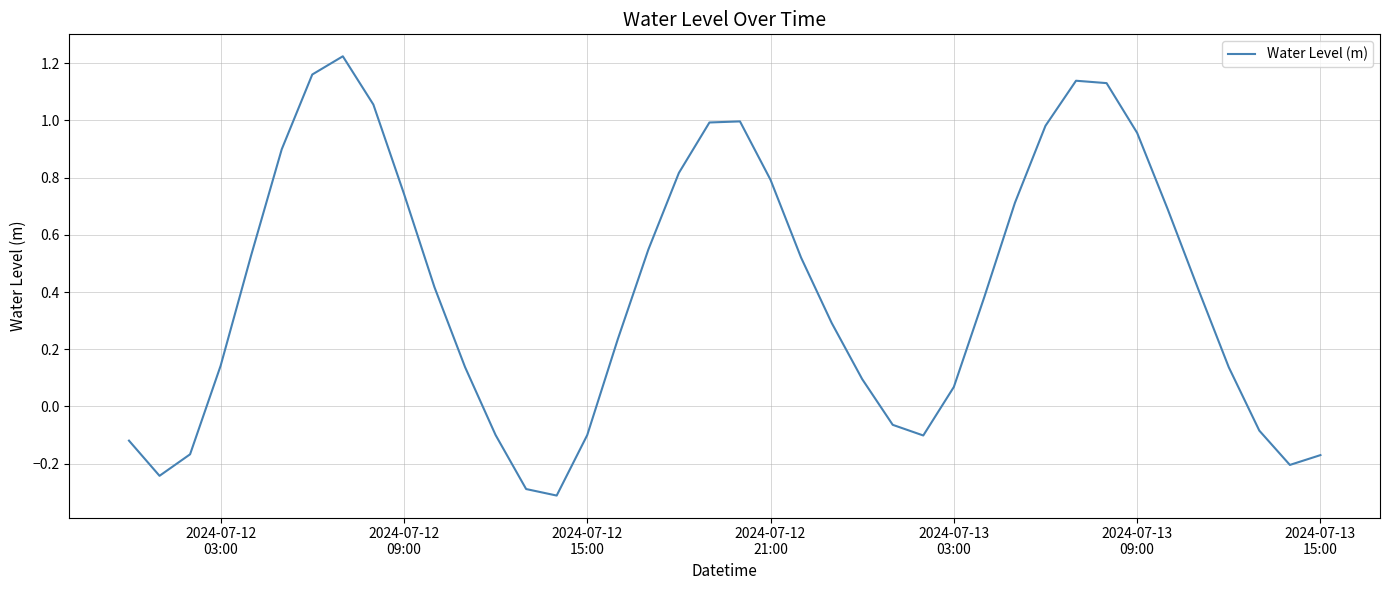

How many positive values are there?

28